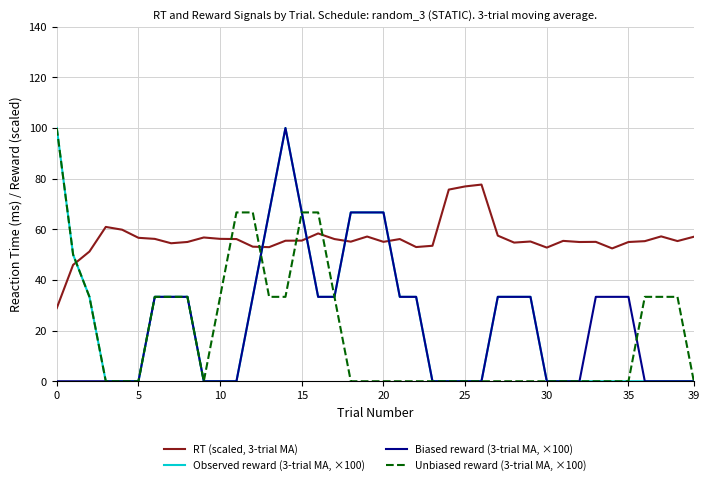

True or false: Observed reward (3-trial MA, ×100) and RT (scaled, 3-trial MA) intersect in this chart.

True